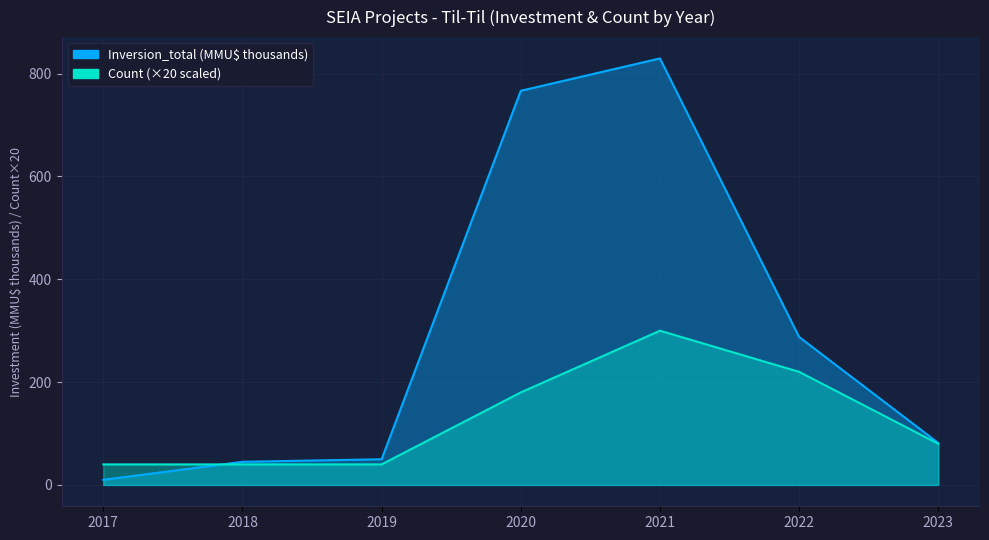

Reading left to right, list all the values displayed in this chart.

40	40	40	180	300	220	80